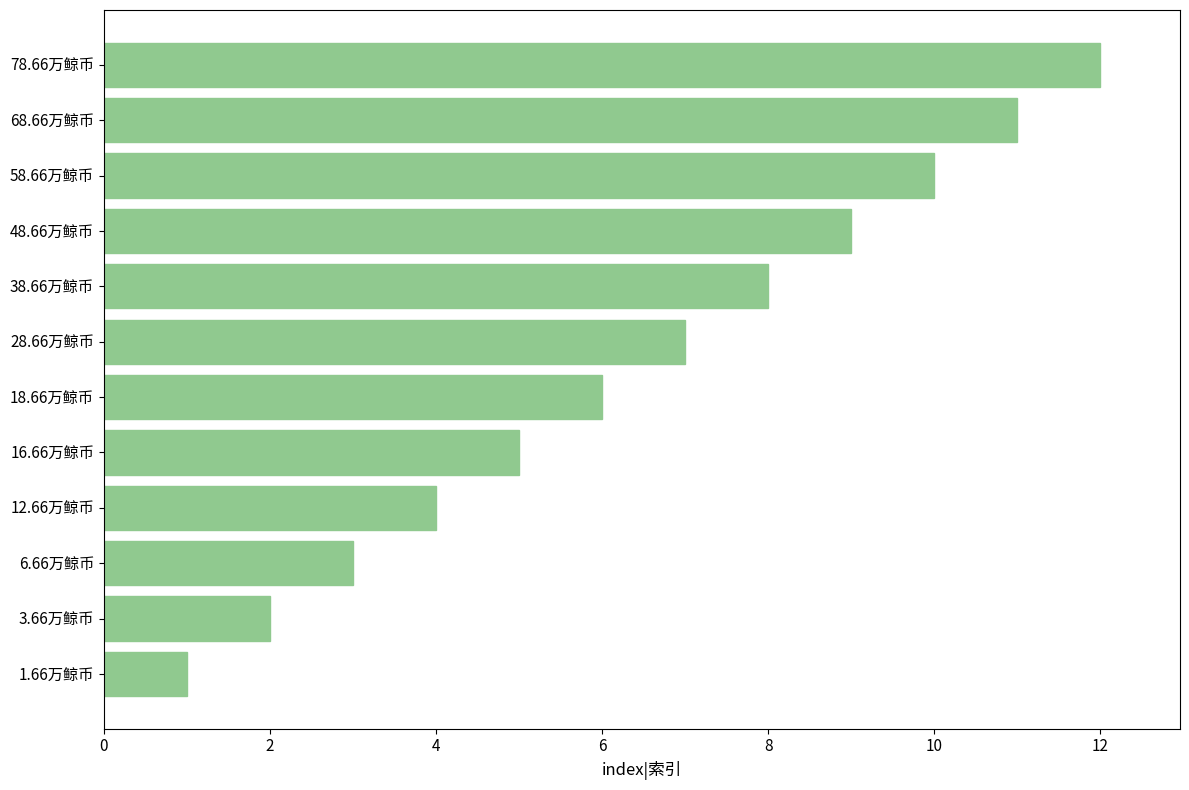

List the labels in order of value, largest first.

78.66万鲸币, 68.66万鲸币, 58.66万鲸币, 48.66万鲸币, 38.66万鲸币, 28.66万鲸币, 18.66万鲸币, 16.66万鲸币, 12.66万鲸币, 6.66万鲸币, 3.66万鲸币, 1.66万鲸币